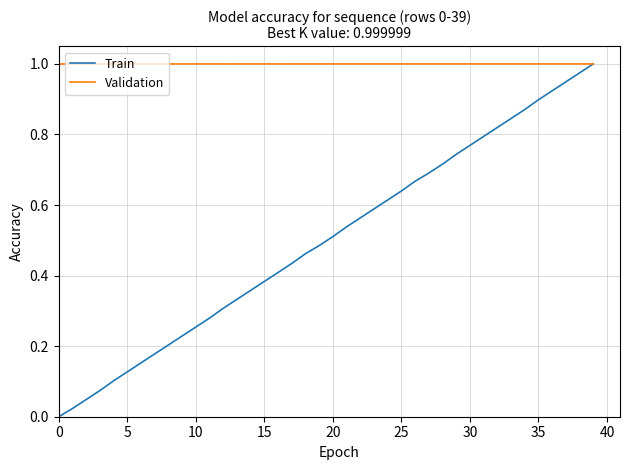

Which series has the widest spread of values?

Train